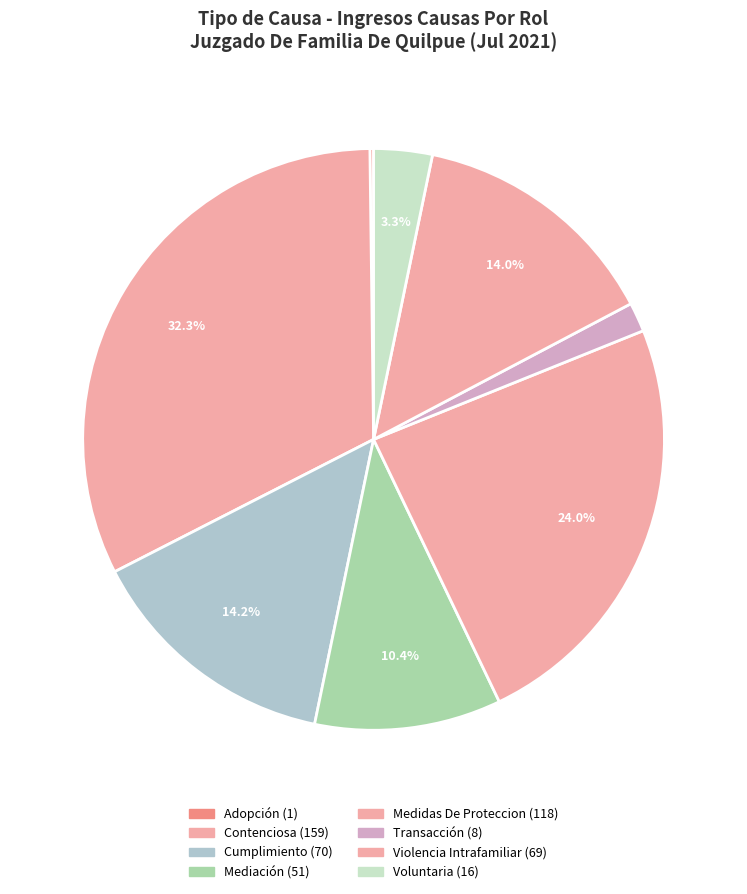

The Contenciosa slice represents 32% of the pie. True or false?

True